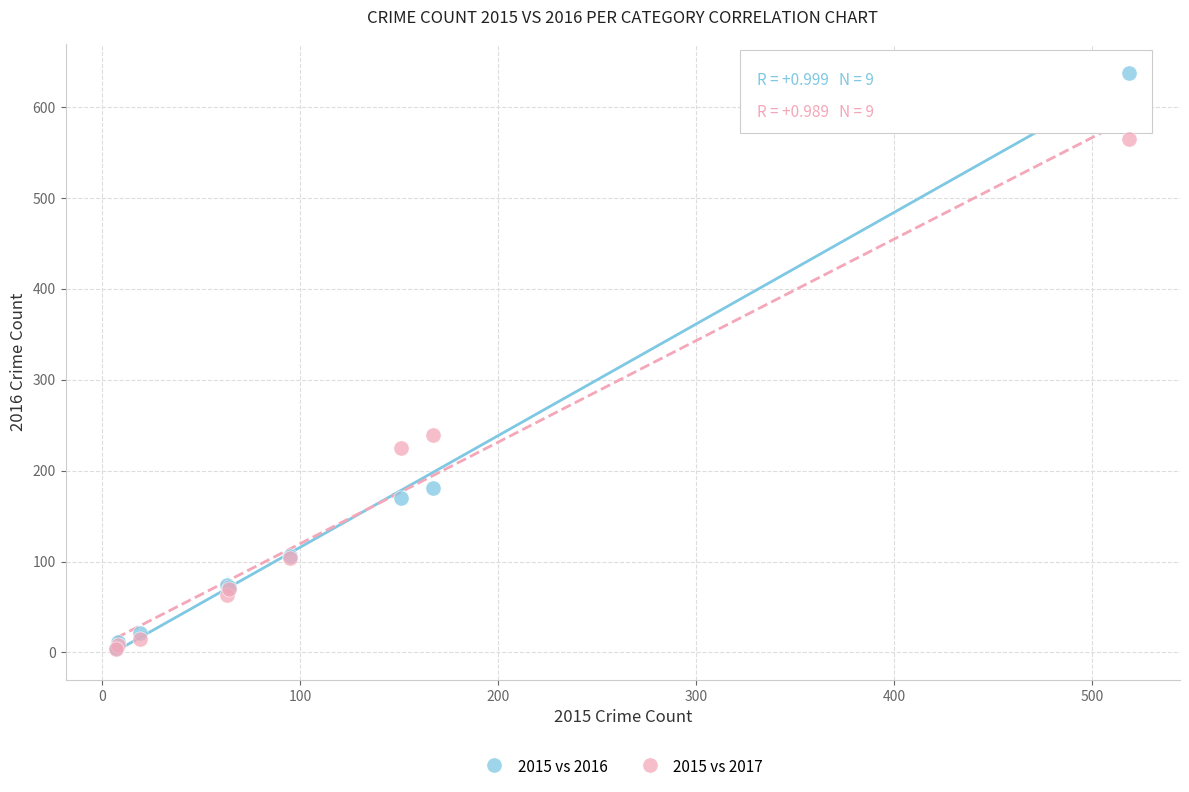

What are all the series names shown in the legend?

2015 vs 2016, 2015 vs 2017